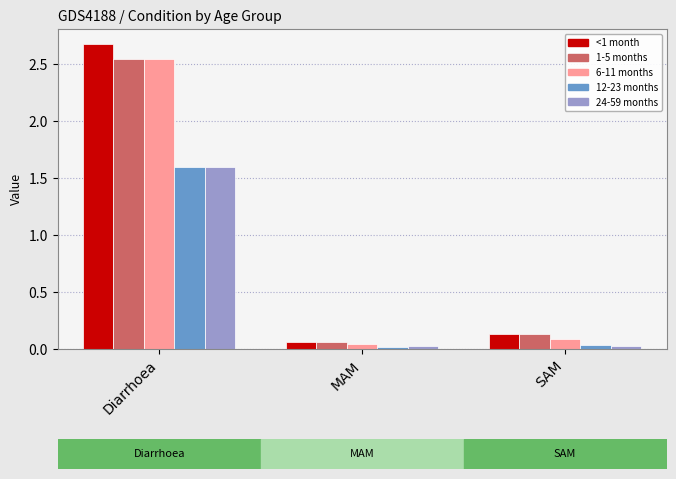

What is the label of the 3rd bar from the right?

Diarrhoea